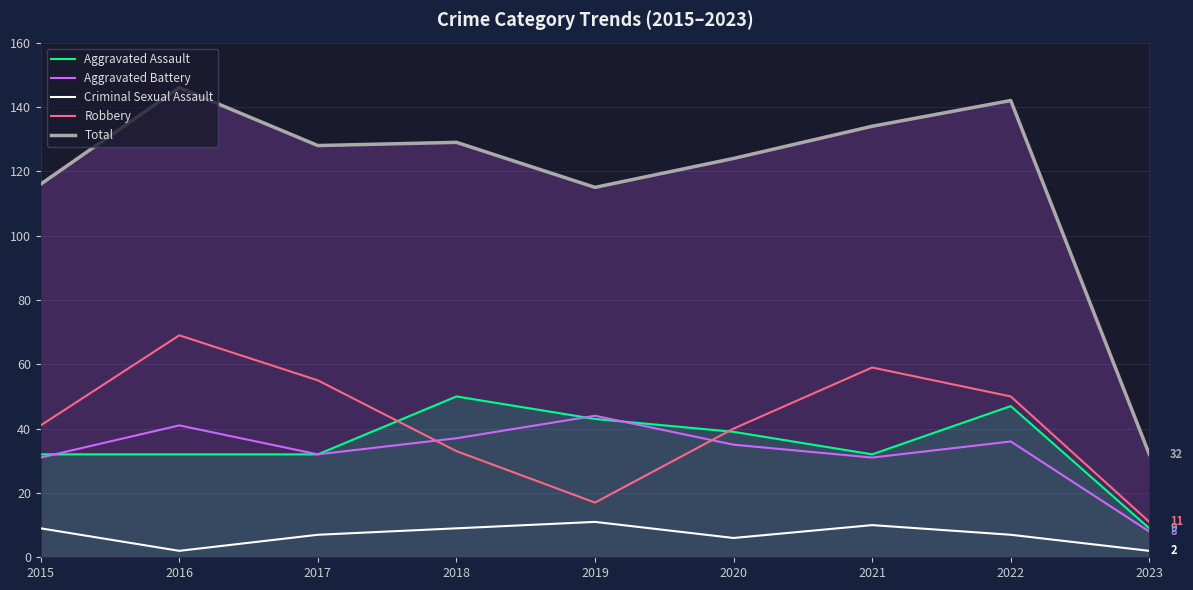

What are all the series names shown in the legend?

Aggravated Assault, Aggravated Battery, Criminal Sexual Assault, Robbery, Total